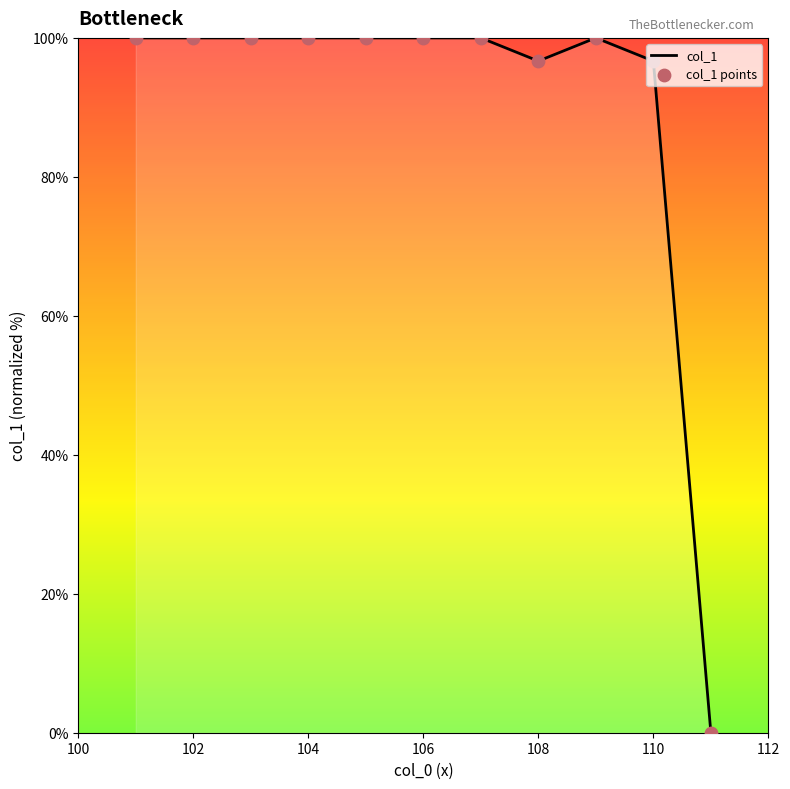

What is the greatest value displayed?

100.0